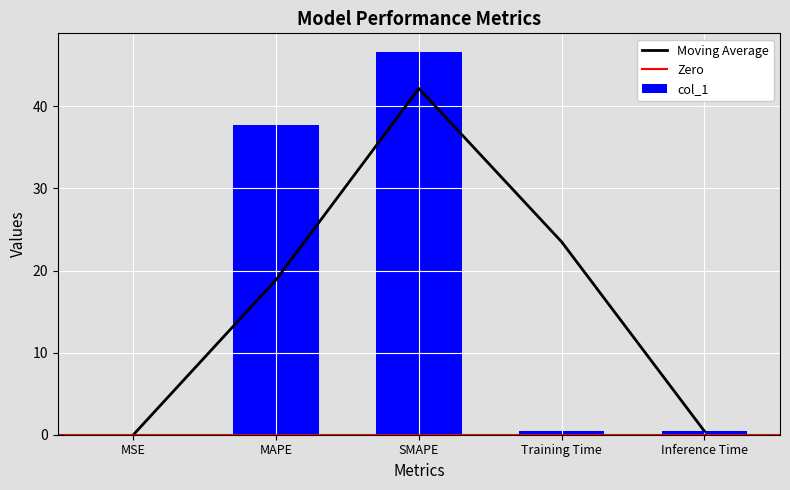

What is the label of the 2nd bar from the right?

Training Time